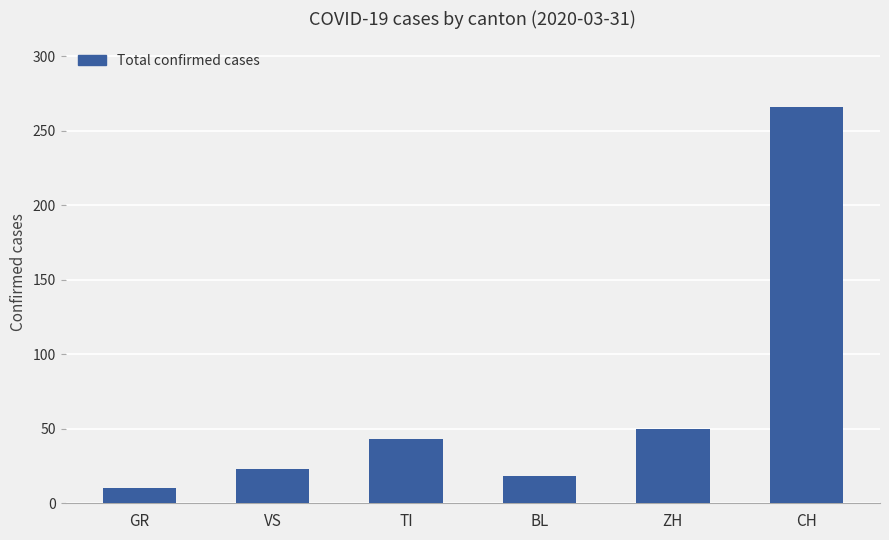

What is the value of the 6th bar from the left?

266